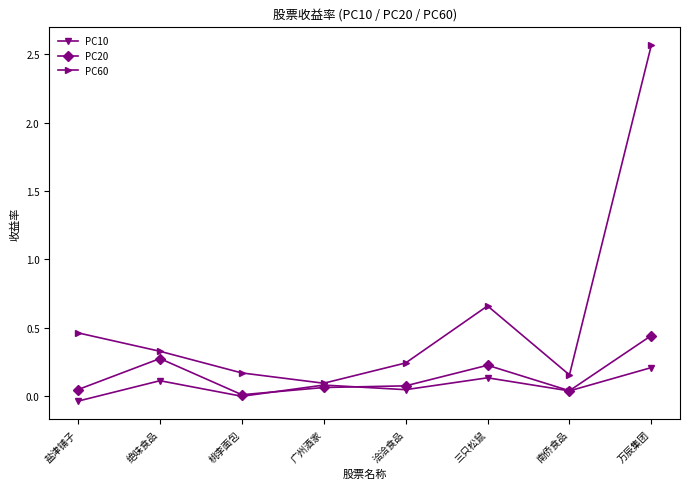

The PC20 series shows 0.0 at 盐津铺子. True or false?

True